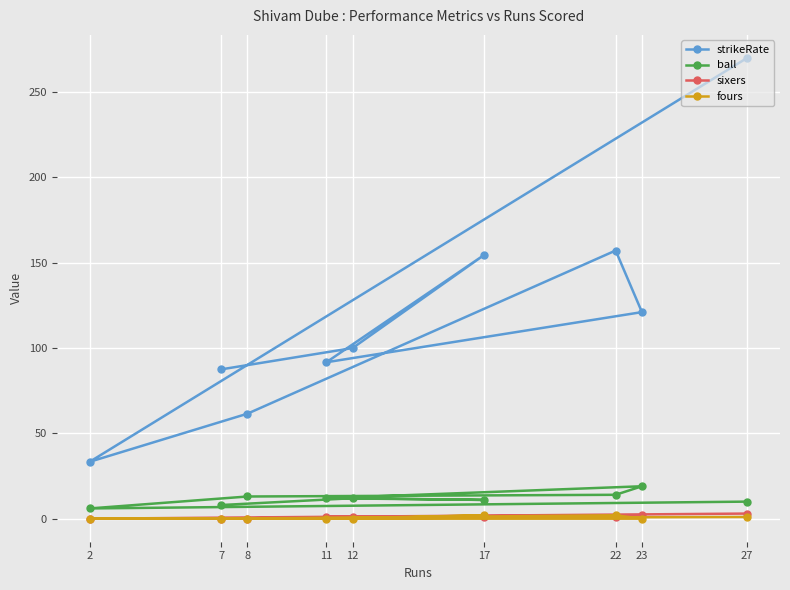

Which label corresponds to the largest value in the chart?

27